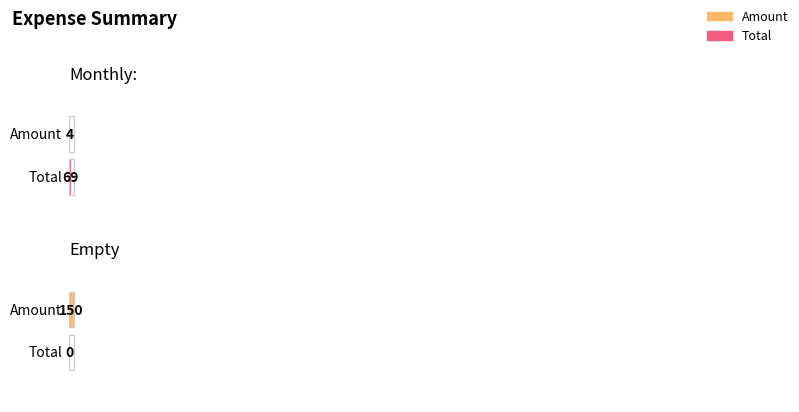

Reading left to right, extract all data points from this chart.

Amount: Monthly:=4	Empty=150
Total: Monthly:=69	Empty=0